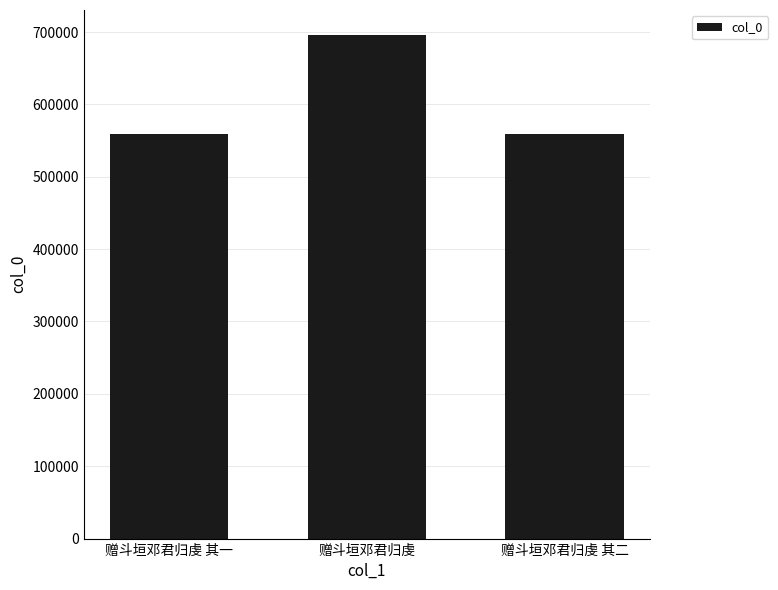

What is the change in value from 赠斗垣邓君归虔 其一 to 赠斗垣邓君归虔?

+136155